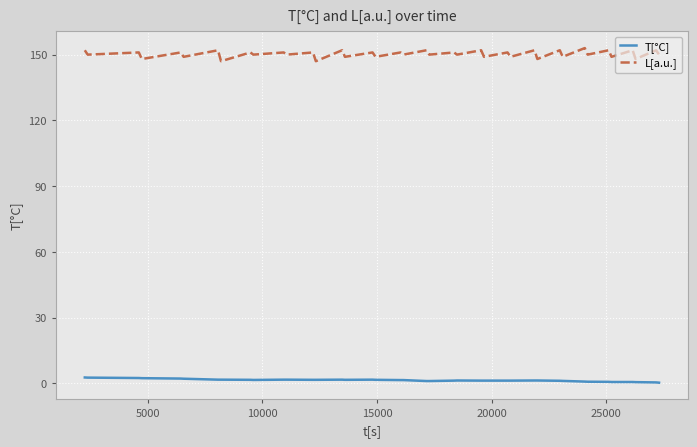

Rank the series by their maximum value, from highest to lowest.

L[a.u.], T[°C]